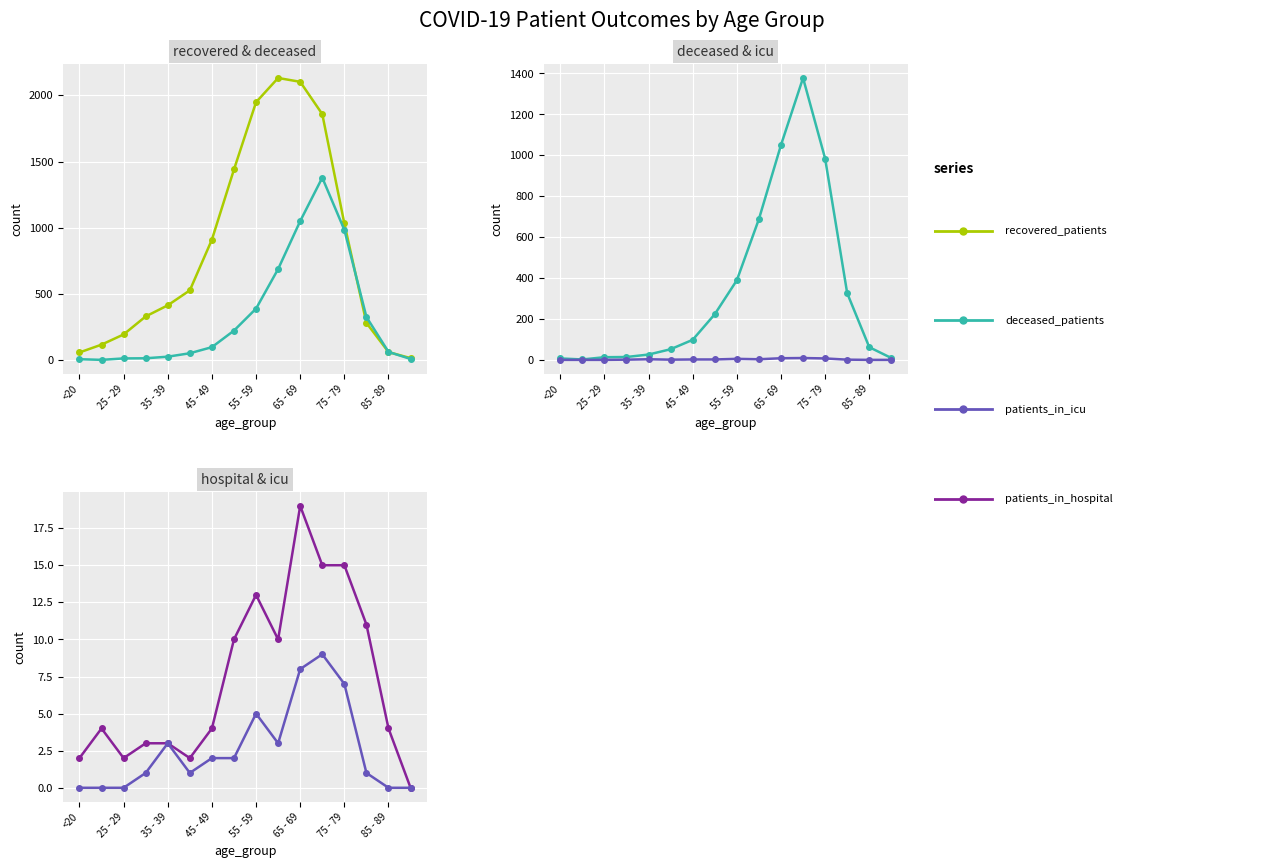

What is the greatest value displayed?

2131